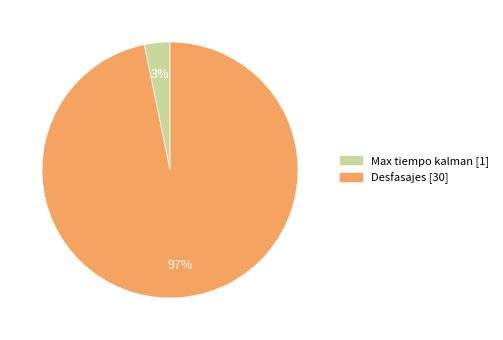

How many slices are in this pie chart?

2